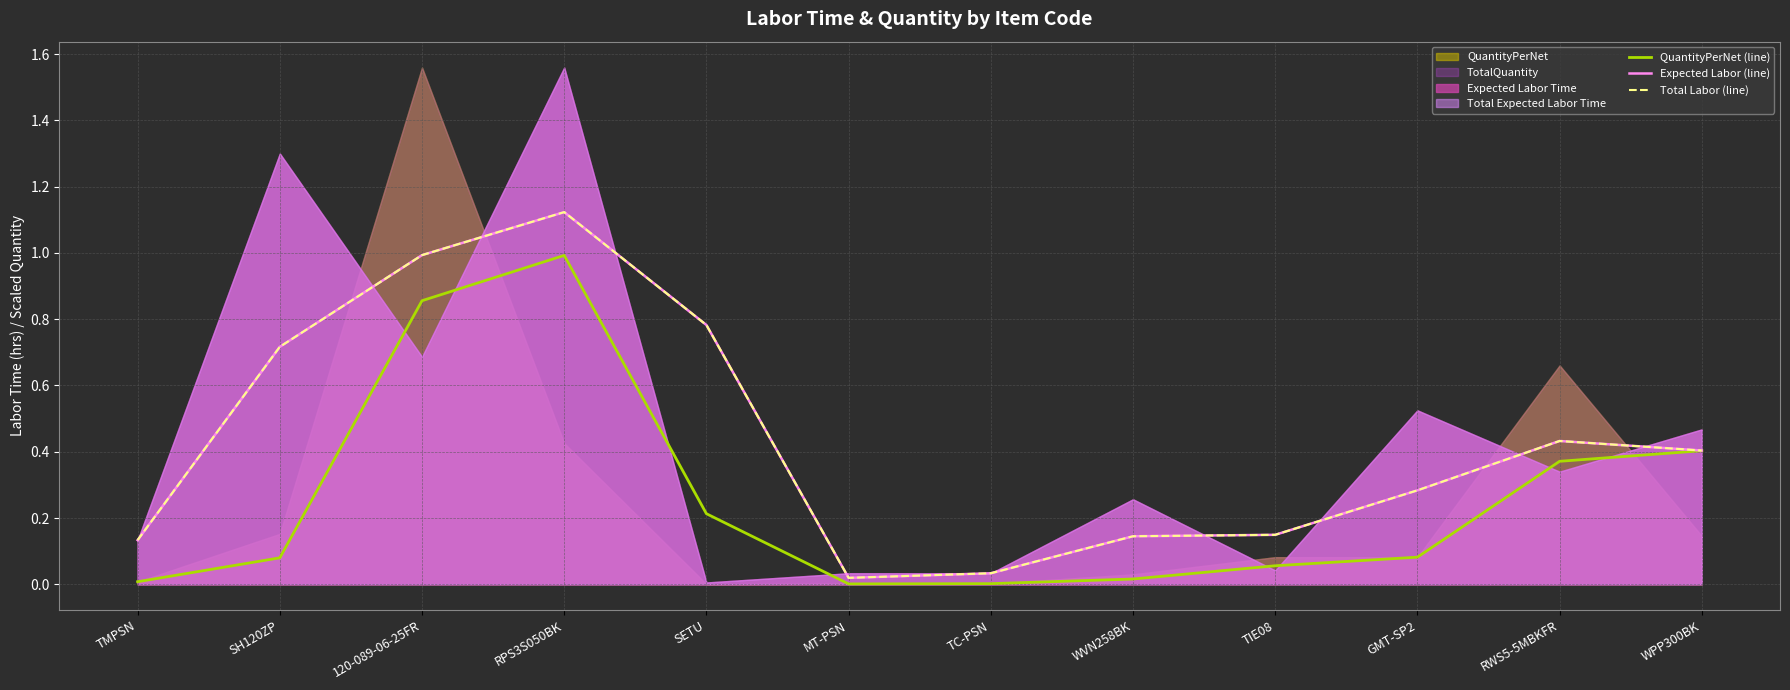

At how many categories does at least one series exceed 0?

12